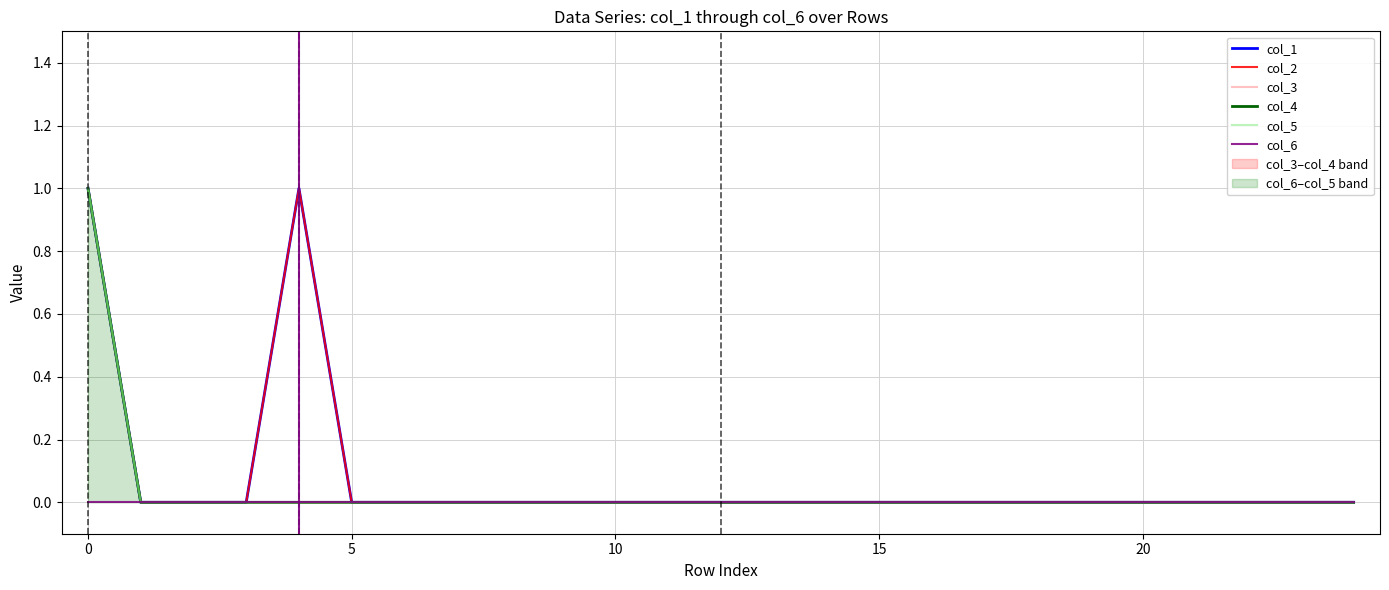

Between 15 and 19, which series saw the biggest shift?

col_1